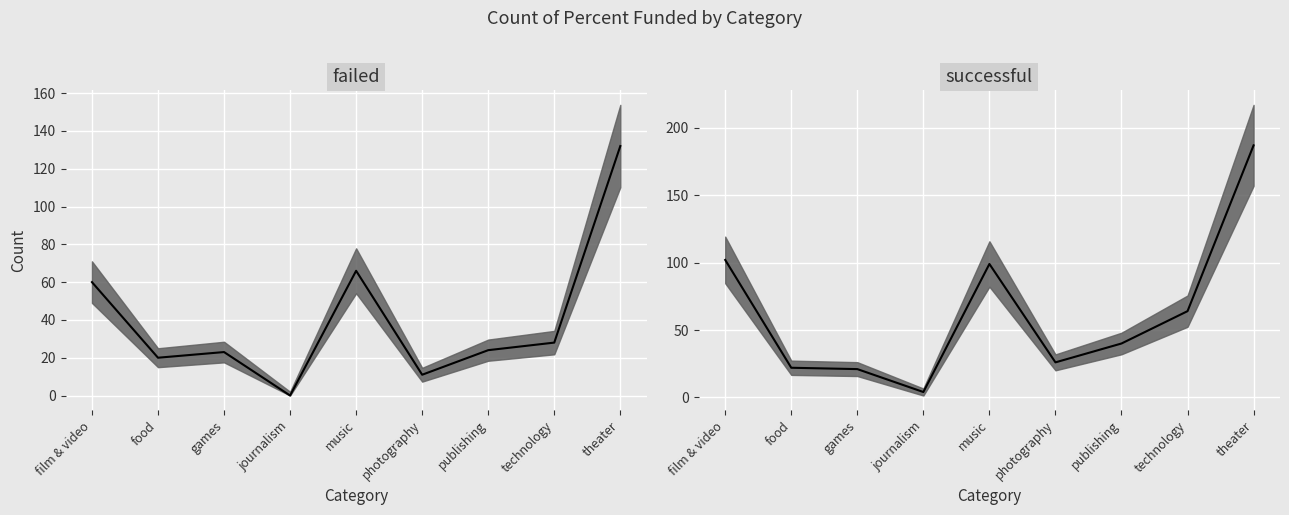

Rank the series at food from lowest to highest value.

failed, successful